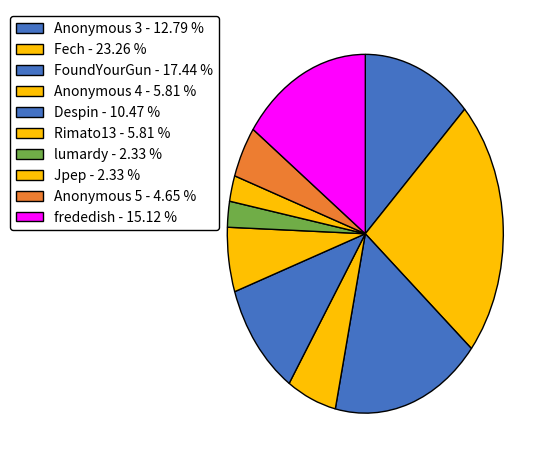

How many slices are in this pie chart?

10